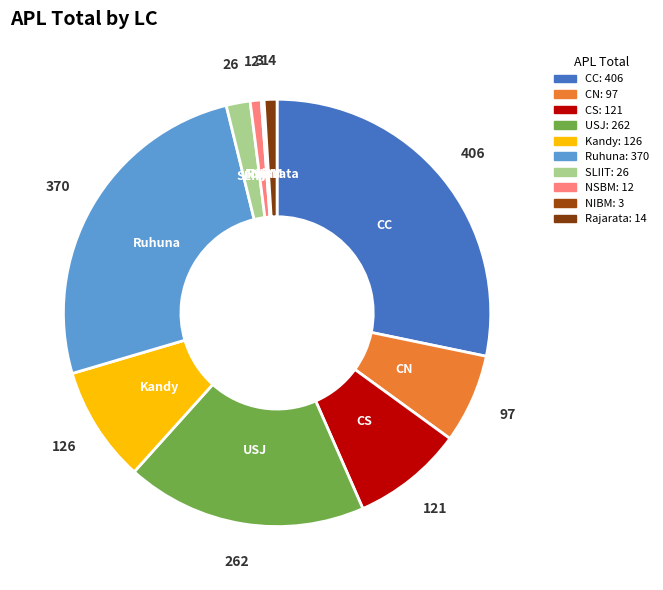

Is it true that Ruhuna is 26% of the pie?

True